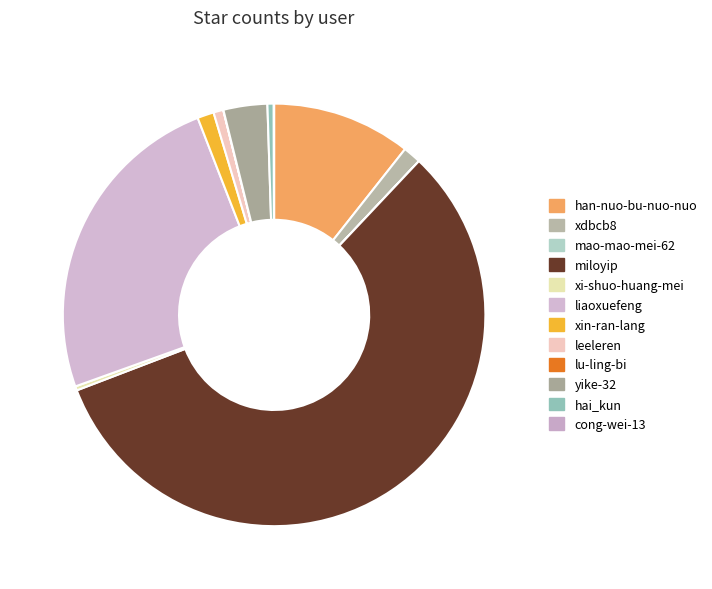

Combined, what portion of the pie is han-nuo-bu-nuo-nuo and mao-mao-mei-62?

10.6%